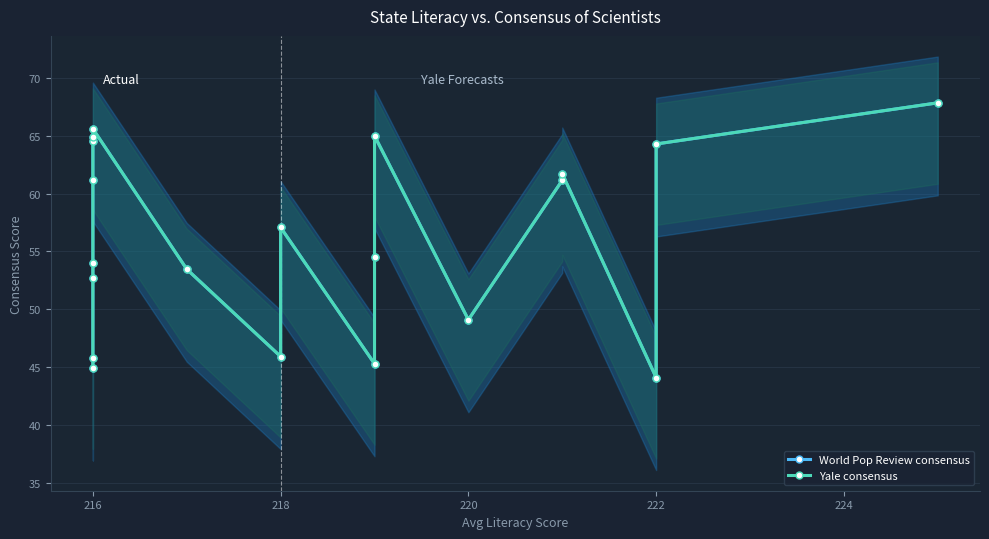

True or false: World Pop Review consensus and Yale consensus intersect in this chart.

False